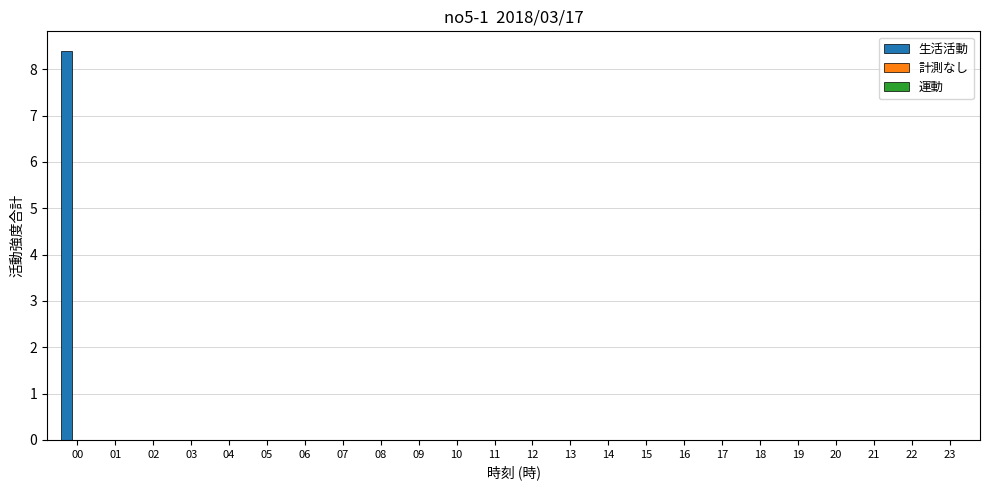

What is the maximum value shown in the chart?

8.4